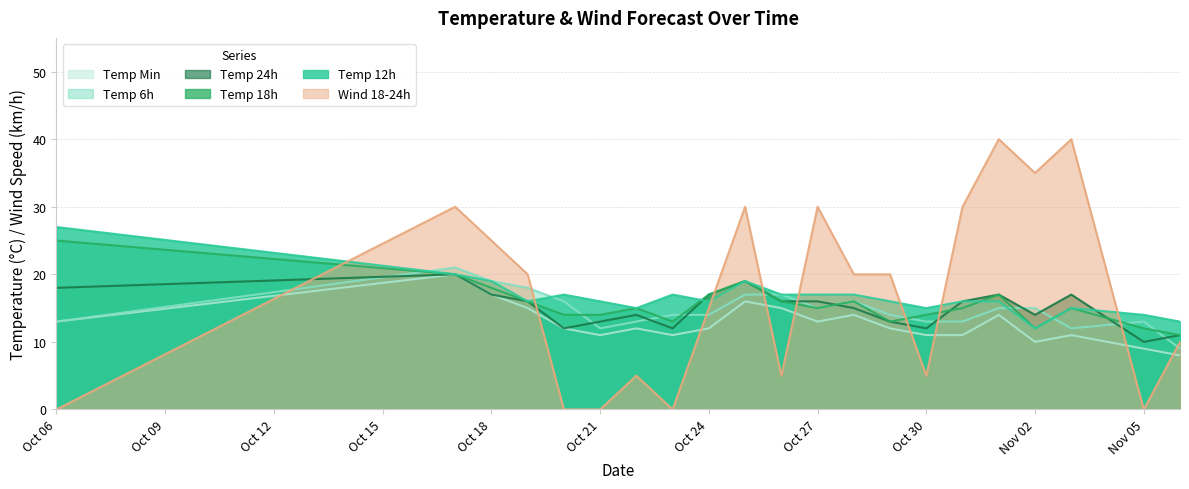

Which series has the largest range (max minus min)?

Wind 18-24h